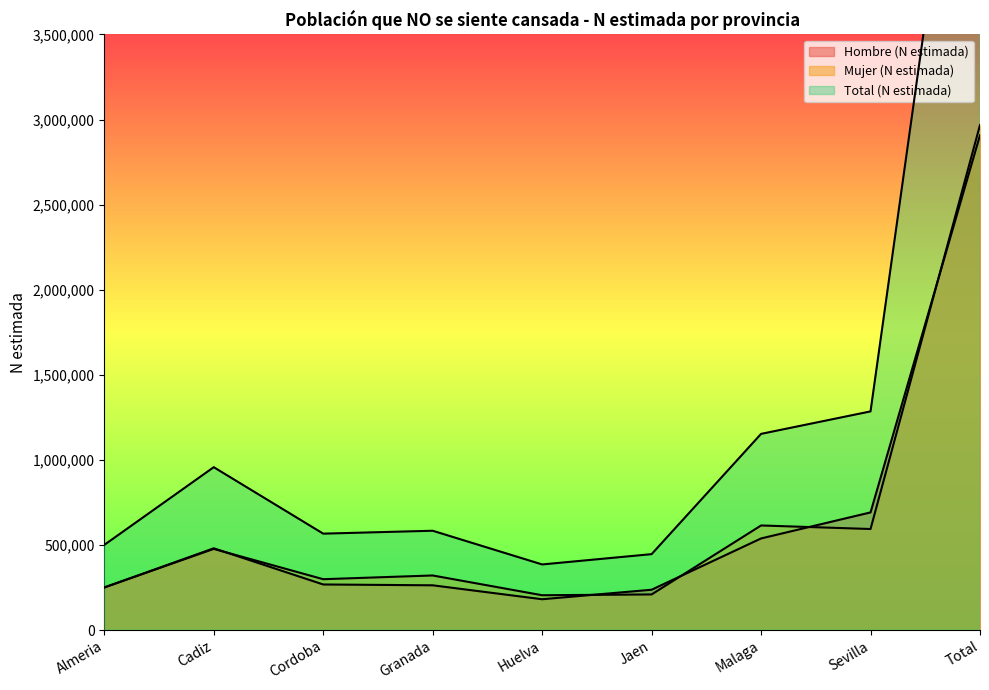

How many lines are shown in the chart?

3